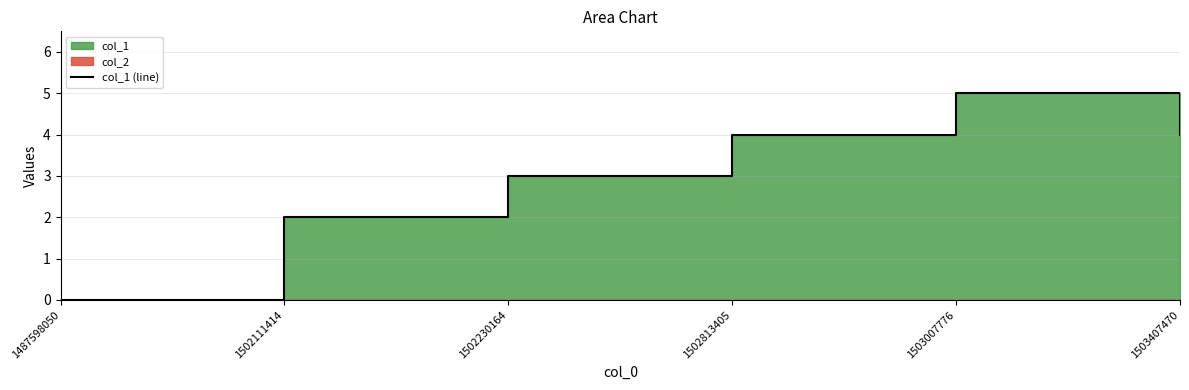

What is the change in value from 1487598050 to 1502230164?

+3